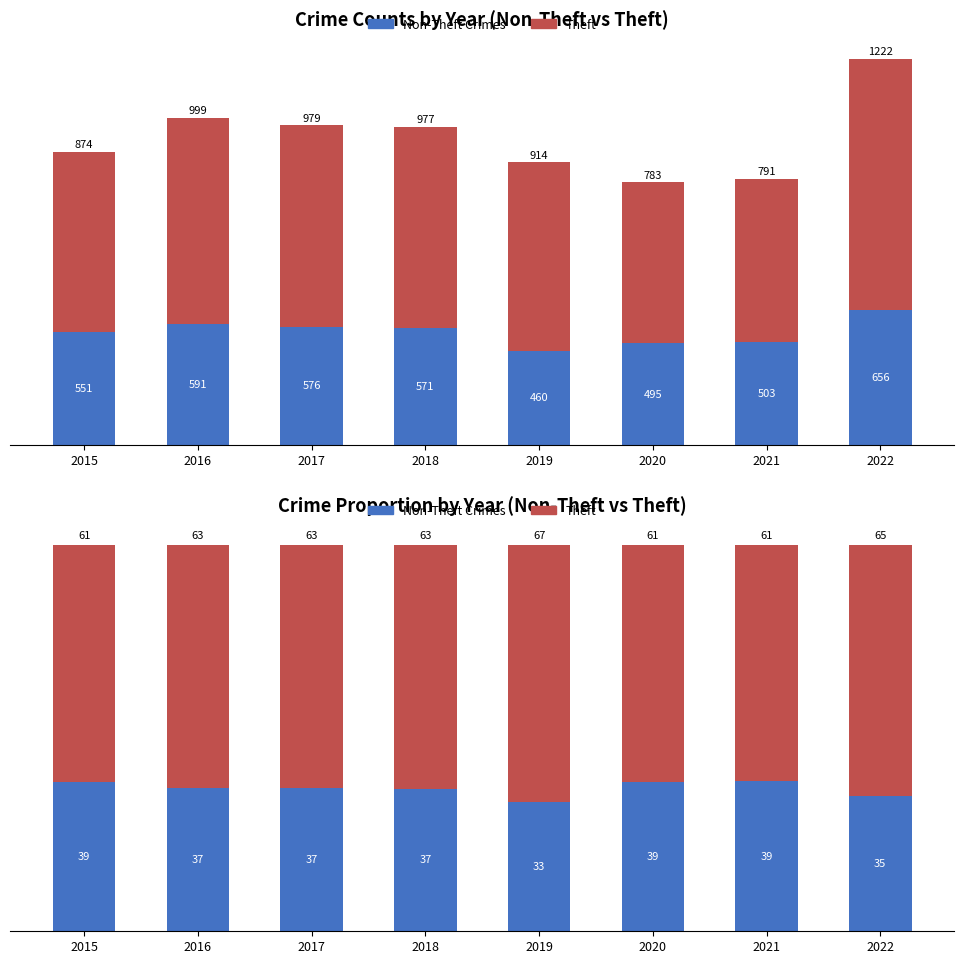

At how many categories does at least one series exceed 52?

8